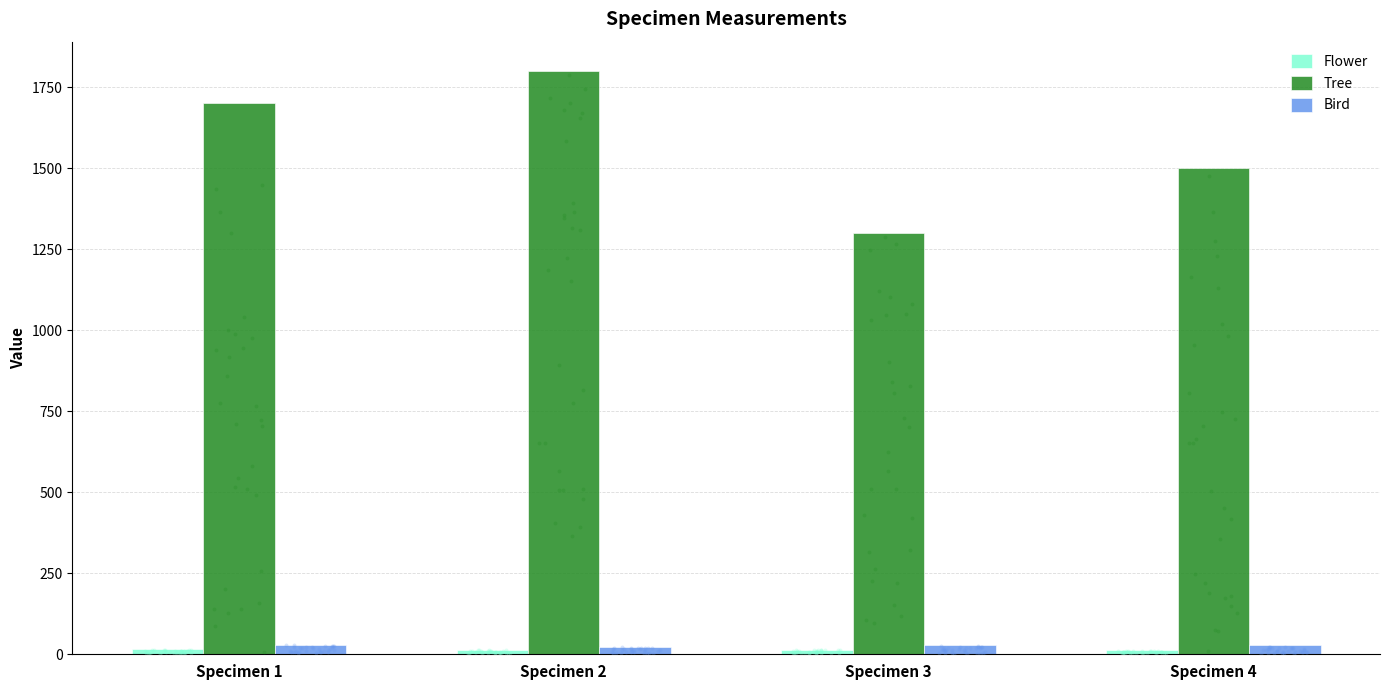

Which series reaches the maximum Y coordinate?

Tree